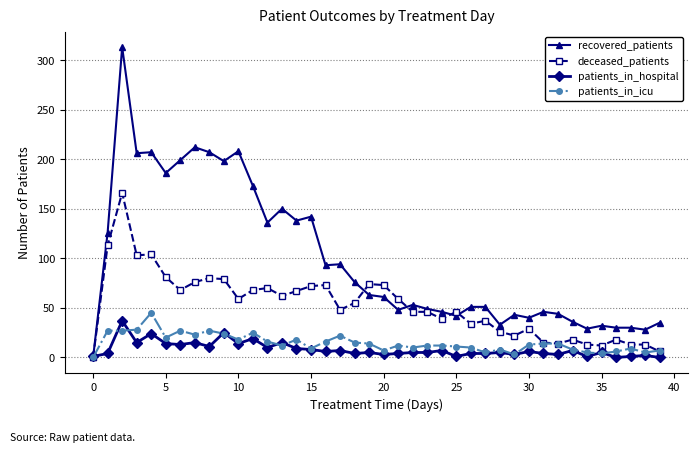

Does the chart have visible grid lines?

Yes